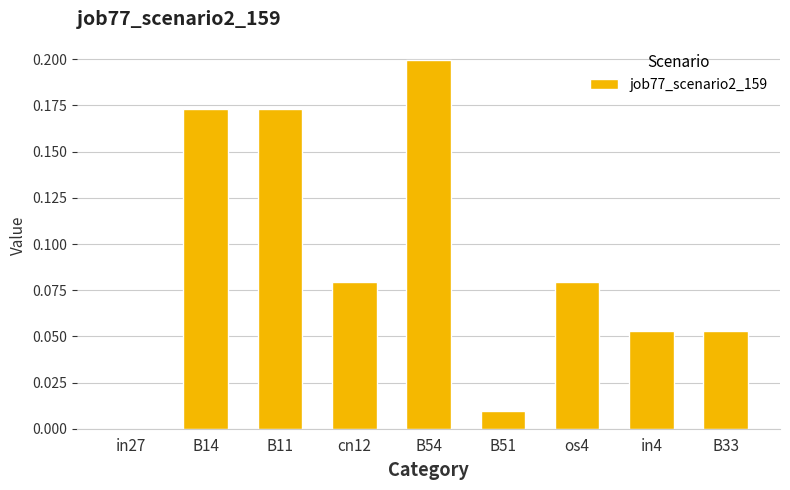

Is it true that the value at B11 is 0.2?

True